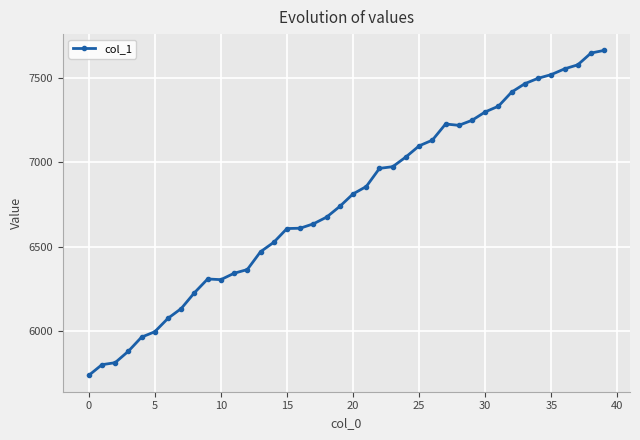

Count the number of categories in the chart.

40